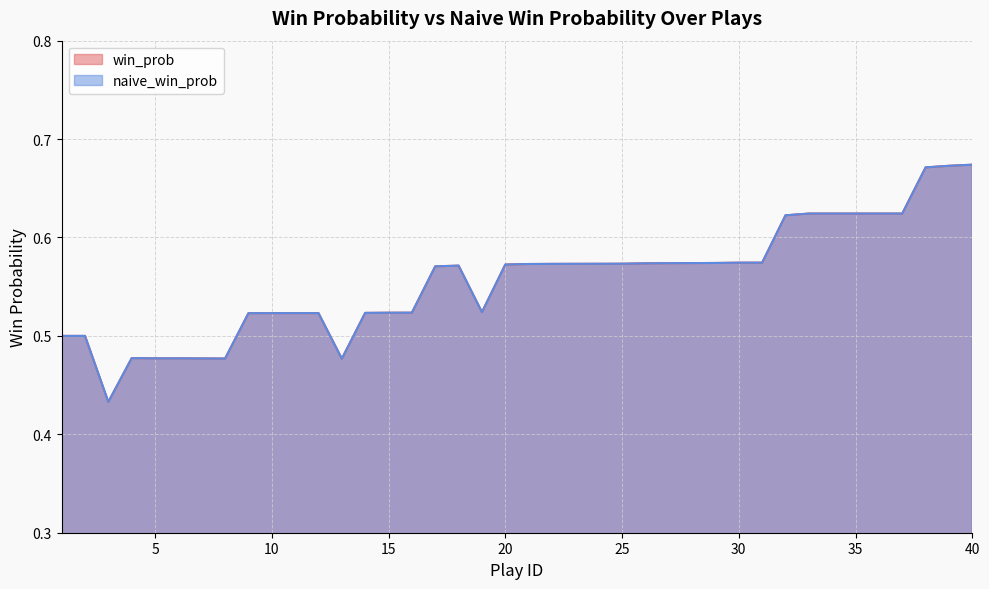

Count the naive_win_prob values in the range 0 to 1.

40